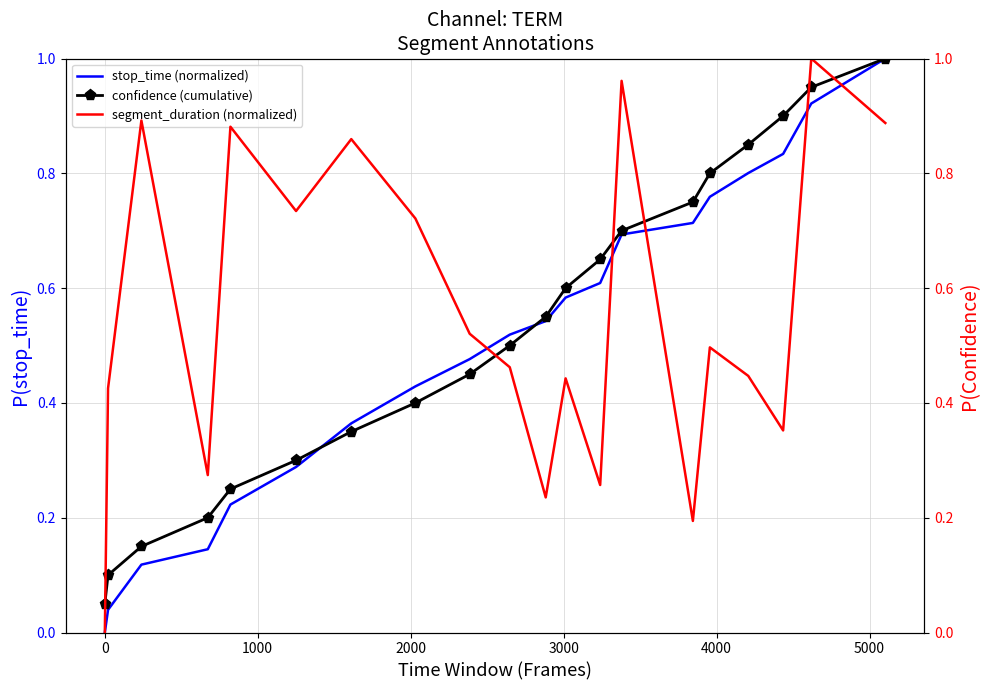

What is the difference between the maximum and minimum values in the segment_duration (normalized) series?

1.0